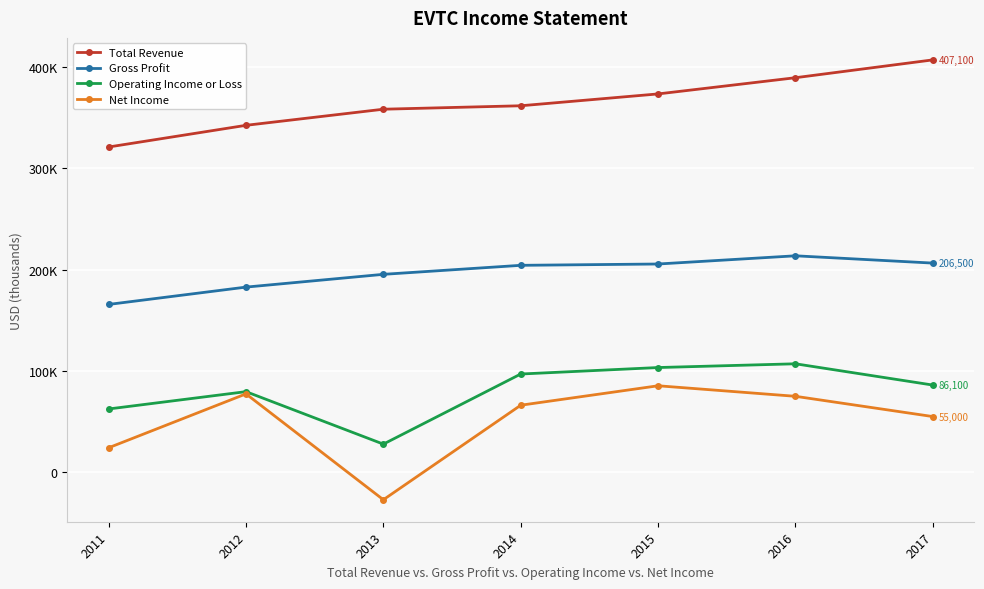

True or false: Operating Income or Loss has more than 2 interior local peaks.

False